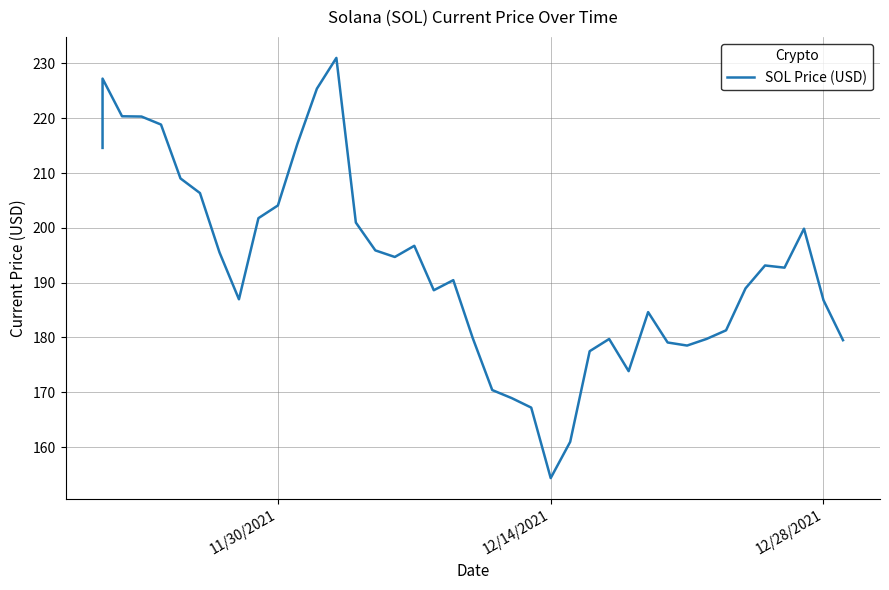

How many lines are shown in the chart?

1